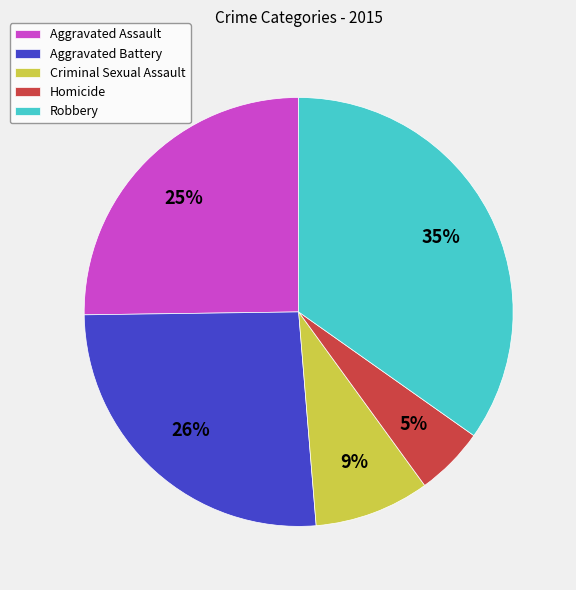

Which category has the biggest portion of the pie?

Robbery